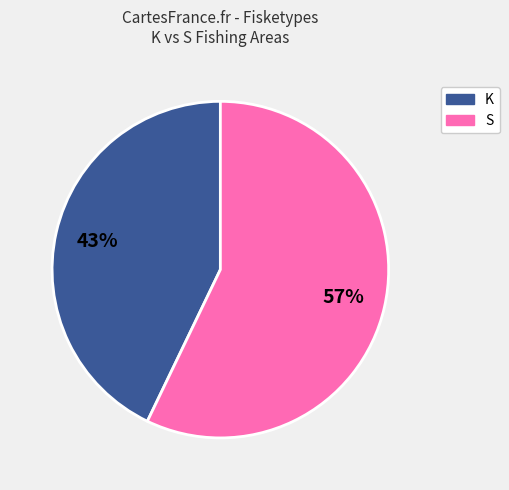

Between K and S, which is larger?

S